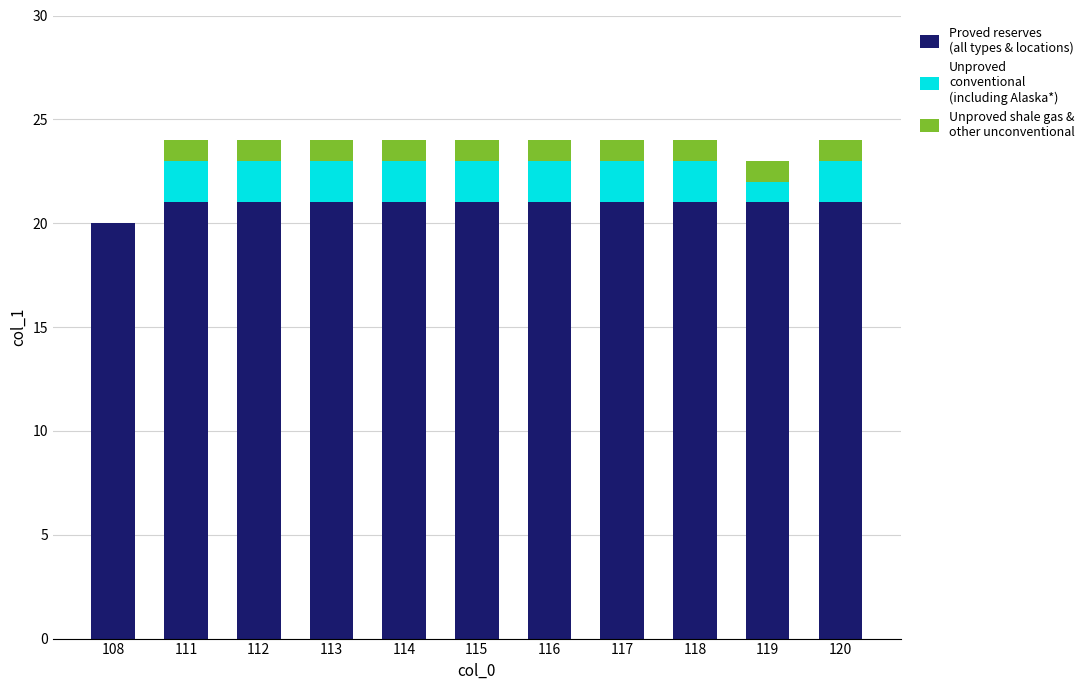

What is the total value across all series at 111?

24